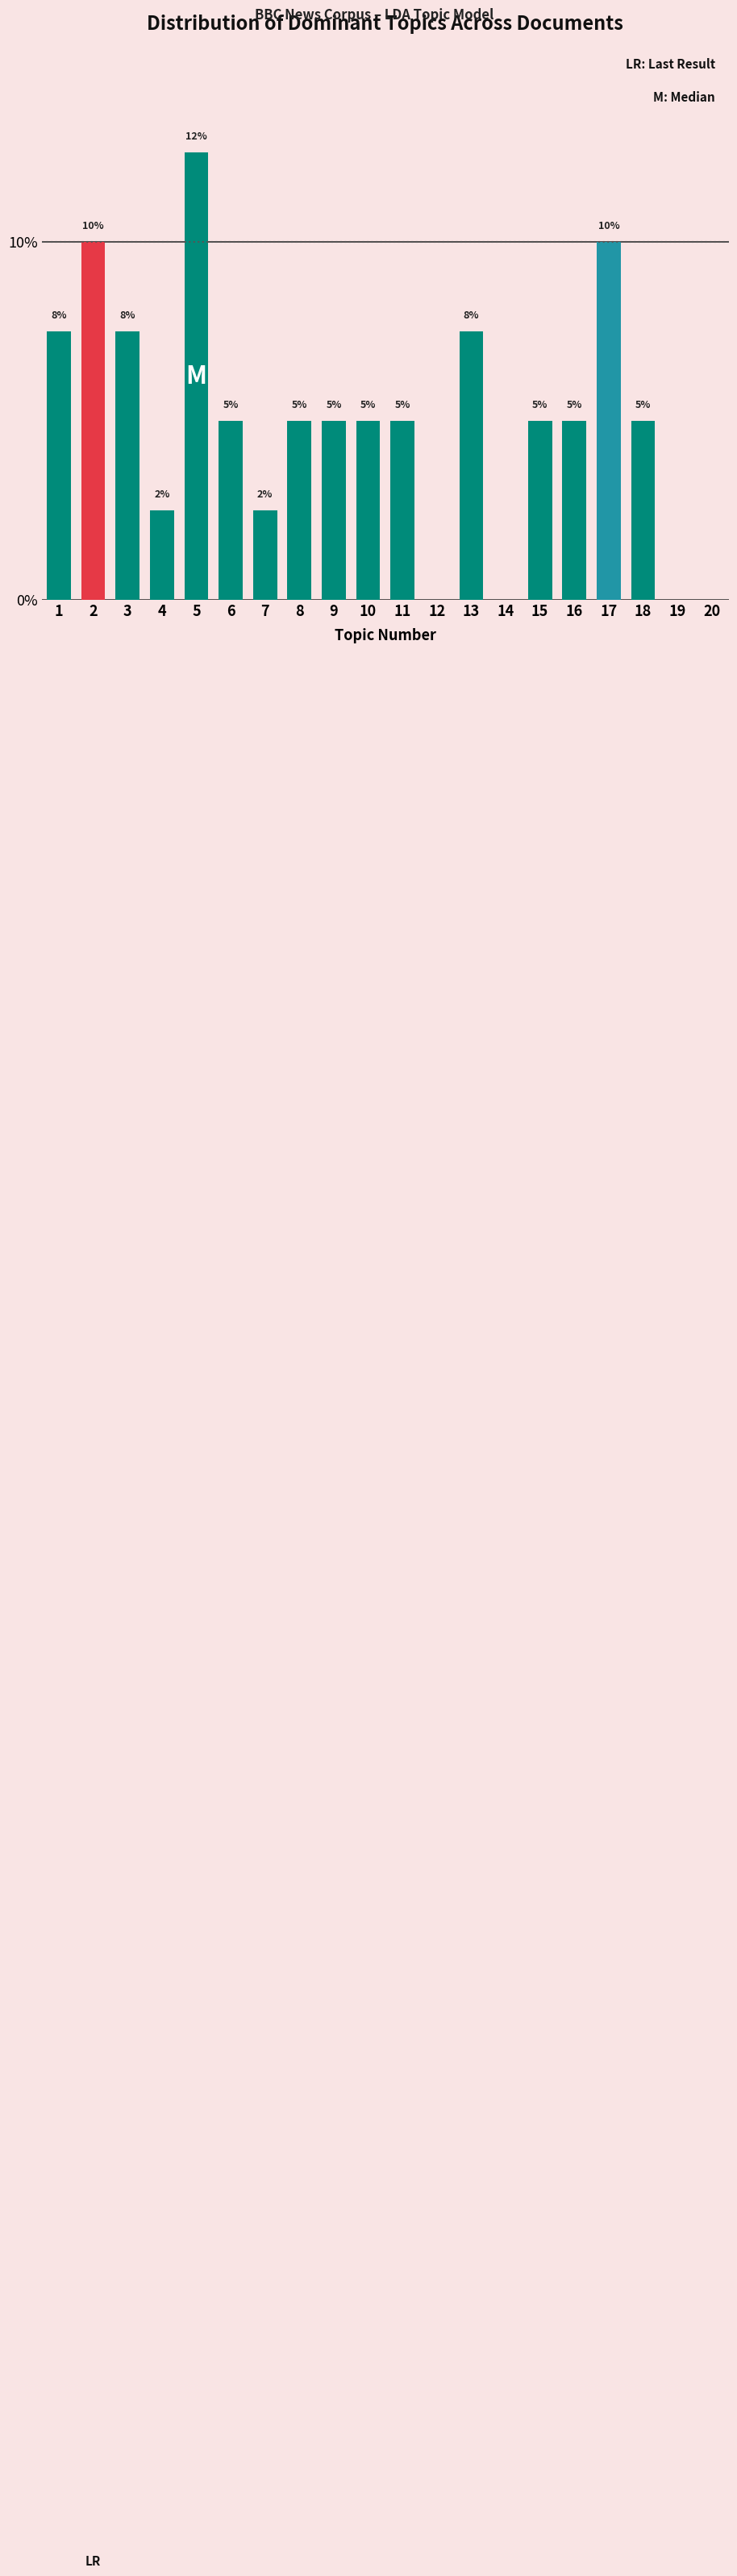

What is the sum of all values?

100.0